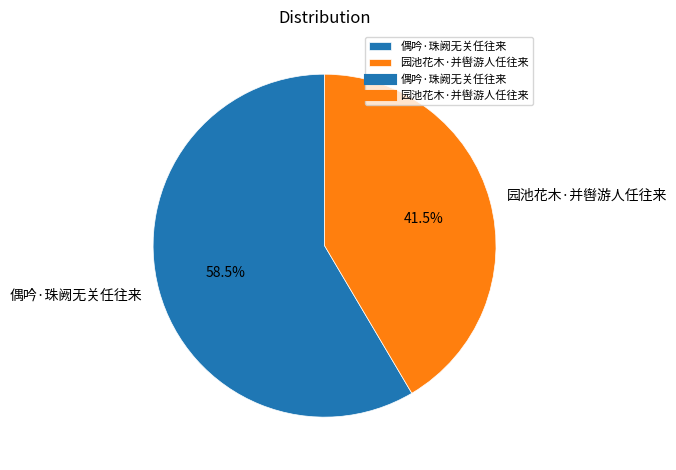

How much of the chart is everything except 园池花木·并辔游人任往来?

58.5%